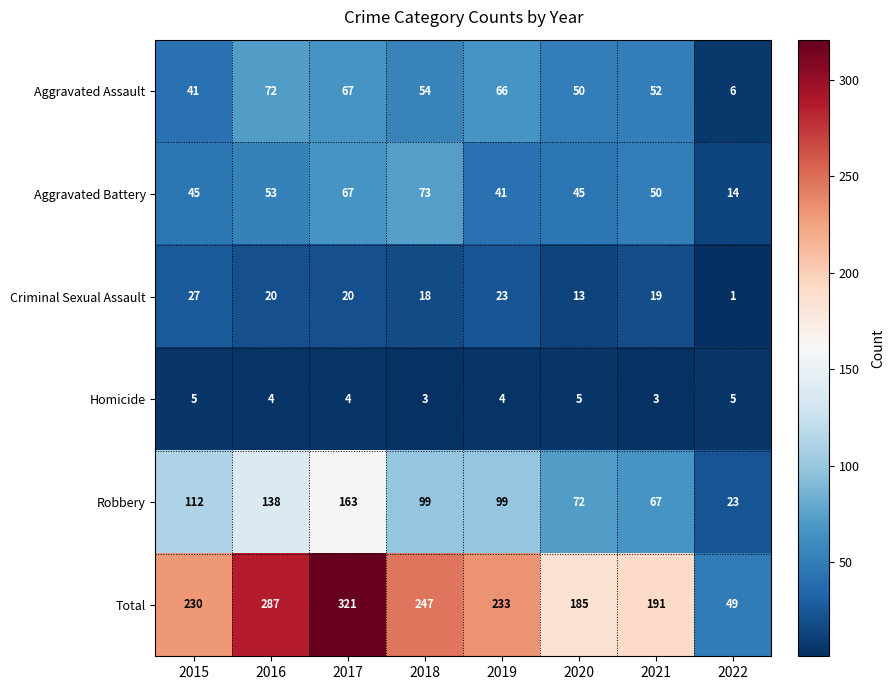

What is the minimum value shown in the chart?

1